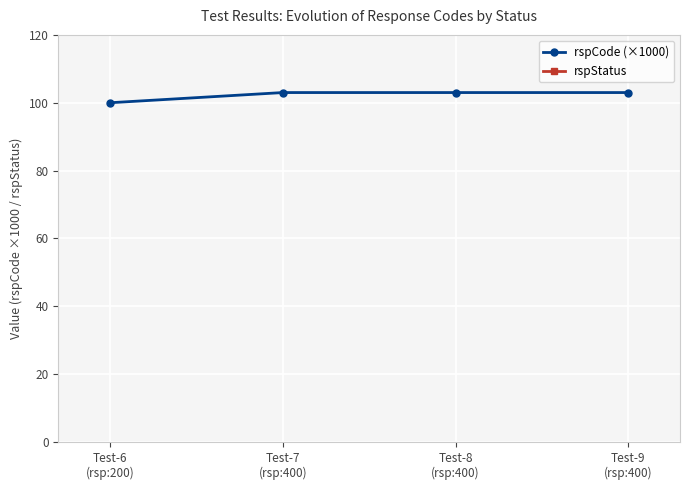

How many lines are shown in the chart?

2